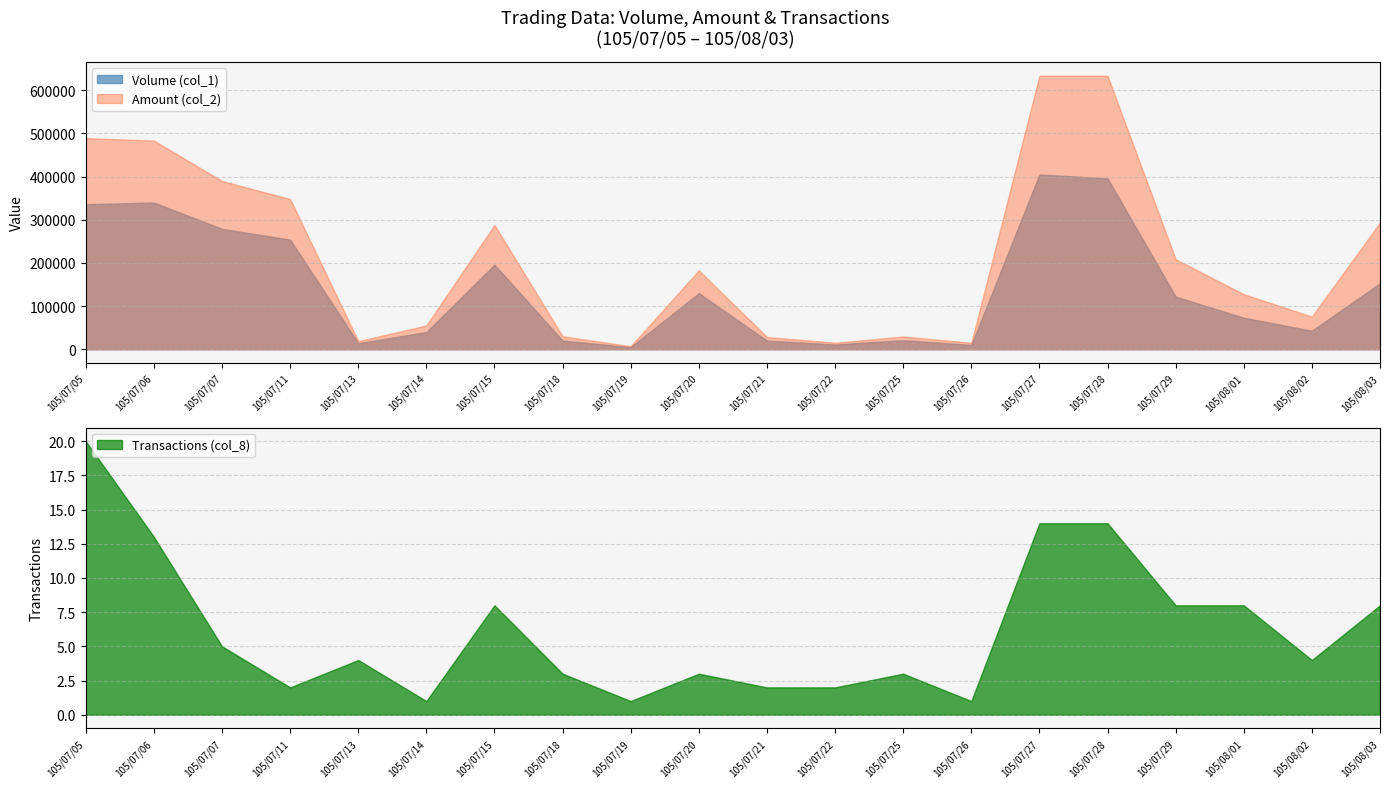

How many data points does each series have?

20